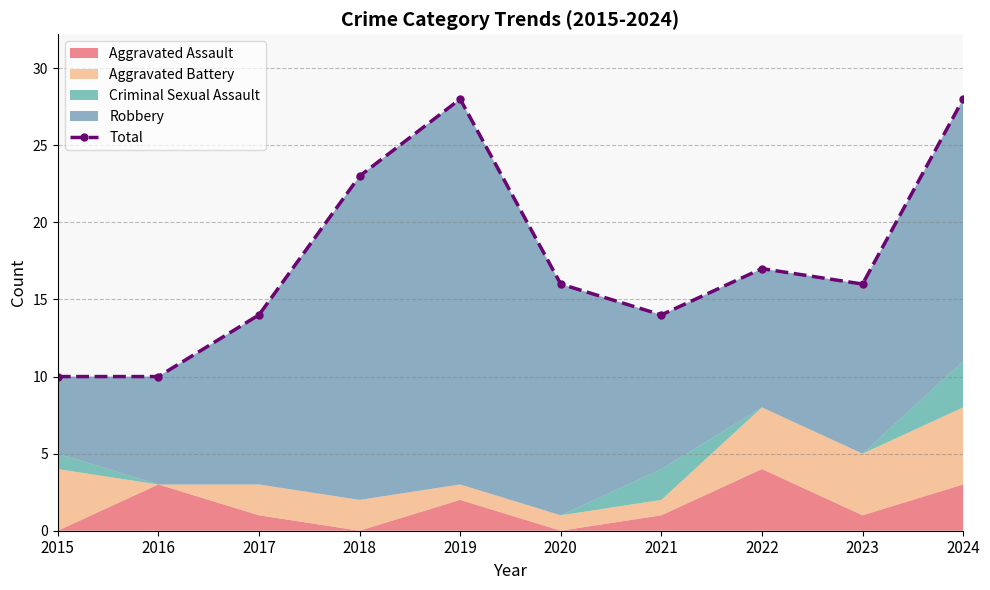

Between 2015 and 2020, which is larger?

2020